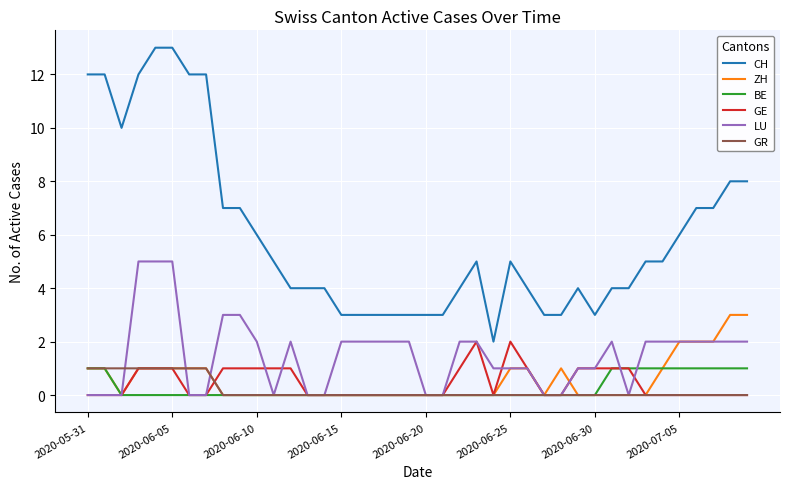

True or false: LU and CH intersect in this chart.

False